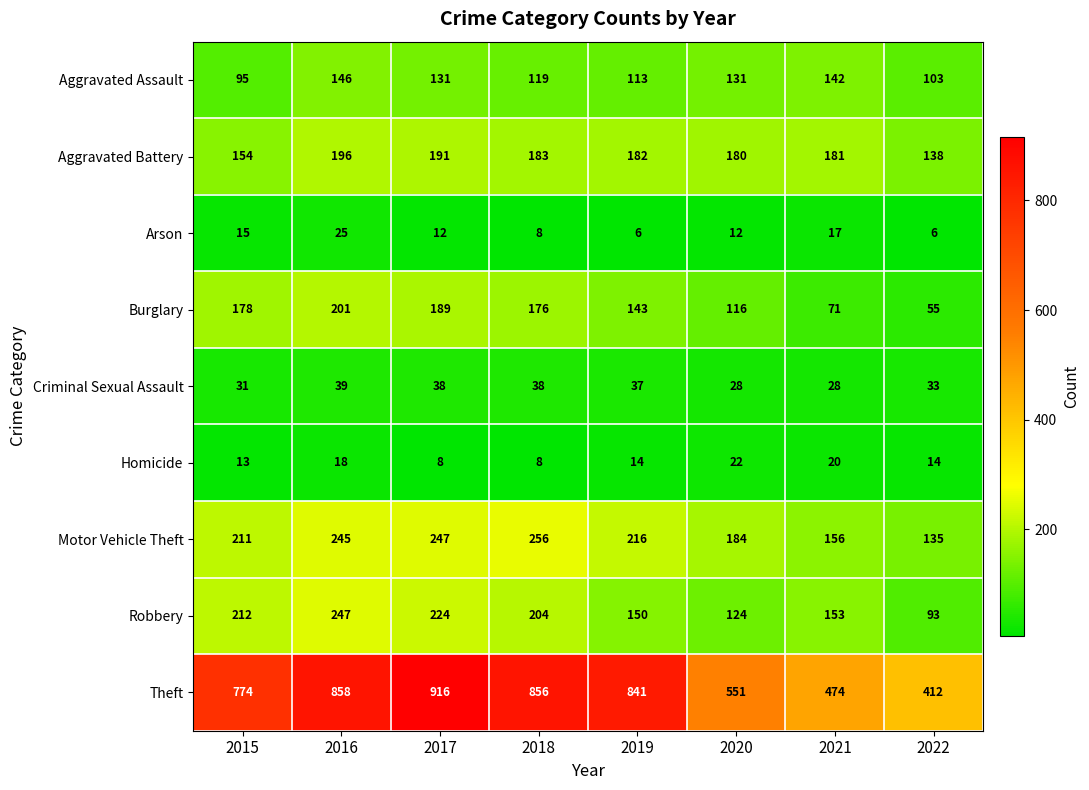

How many data points does each series have?

8